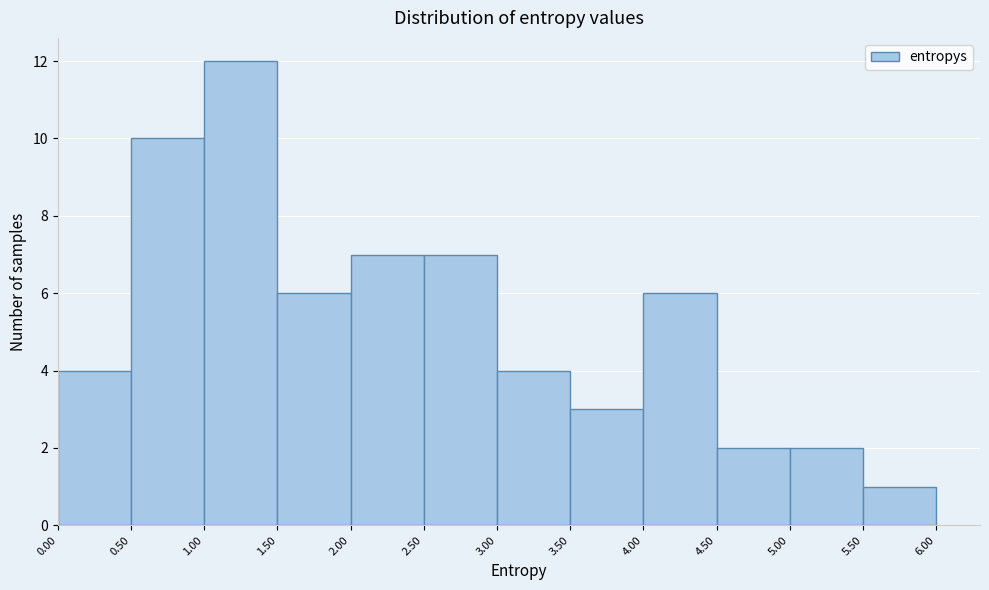

Reading left to right, list every bar in this chart as the range it spans on the x-axis followed by its height. The values are not printed on the chart, so give them approximately, as read against the axis.

0.00 to 0.50: 4
0.50 to 1.00: 10
1.00 to 1.50: 12
1.50 to 2.00: 6
2.00 to 2.50: 7
2.50 to 3.00: 7
3.00 to 3.50: 4
3.50 to 4.00: 3
4.00 to 4.50: 6
4.50 to 5.00: 2
5.00 to 5.50: 2
5.50 to 6.00: 1